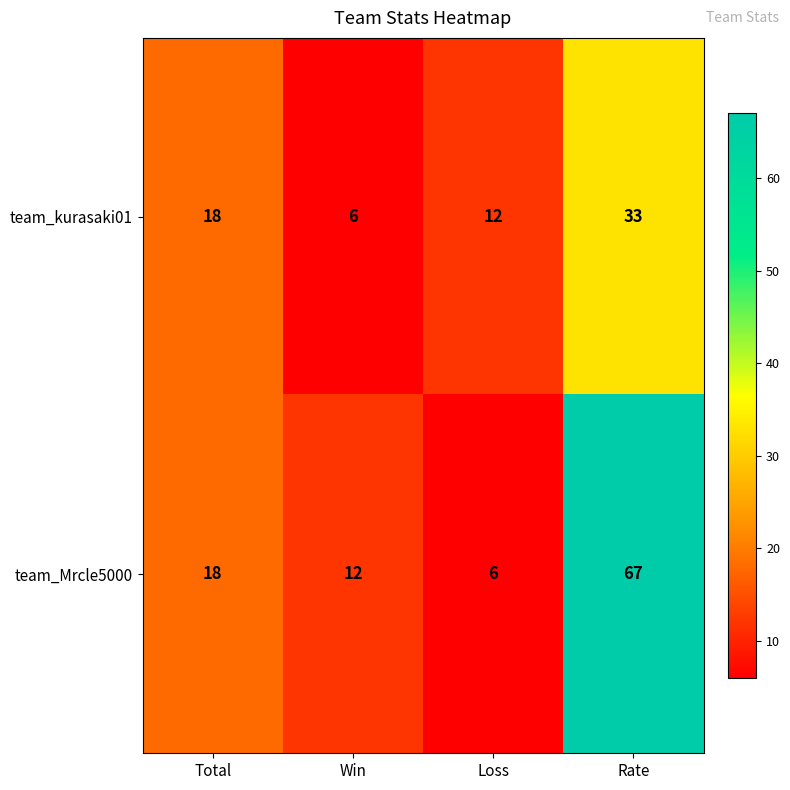

At which label is team_kurasaki01 closest to 19?

Total